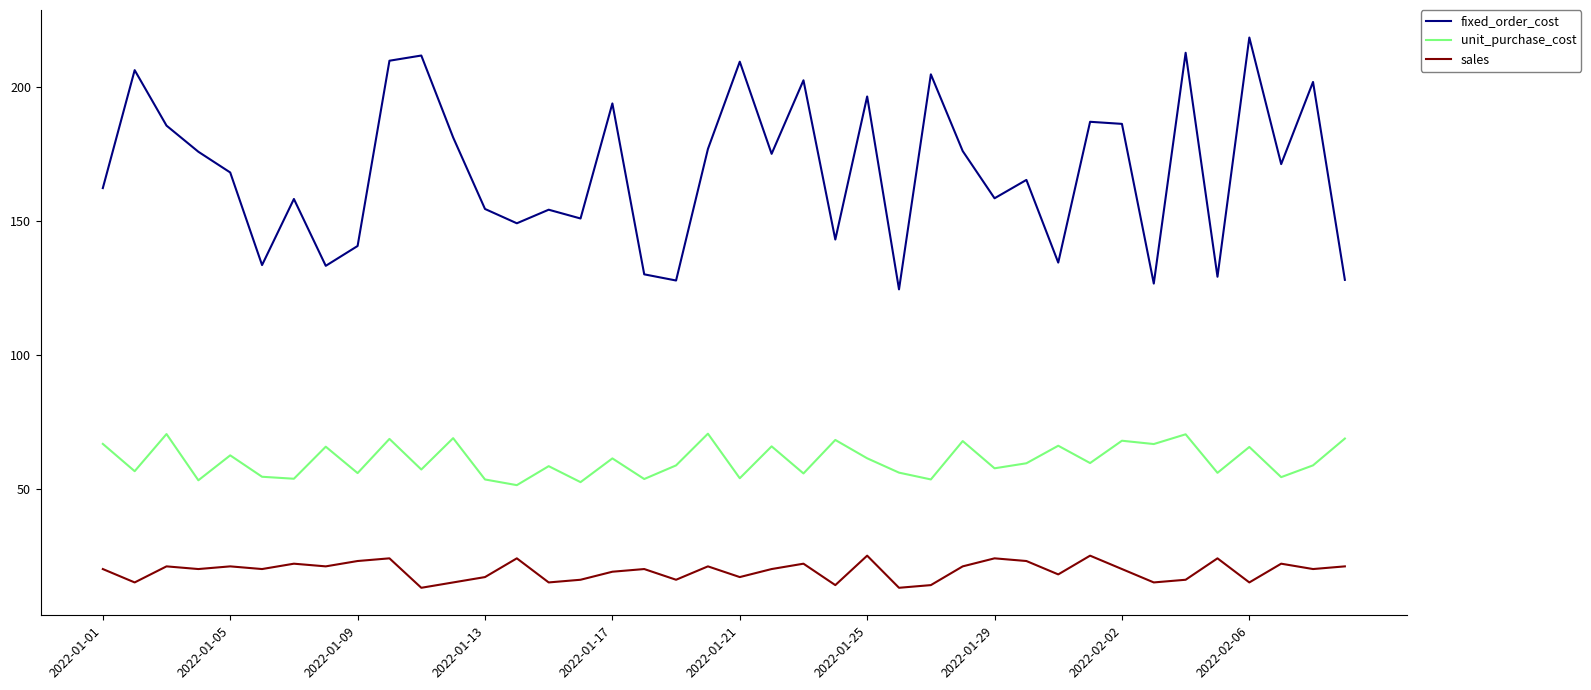

In fixed_order_cost, how many points are lower than both neighbors (excluding endpoints)?

13